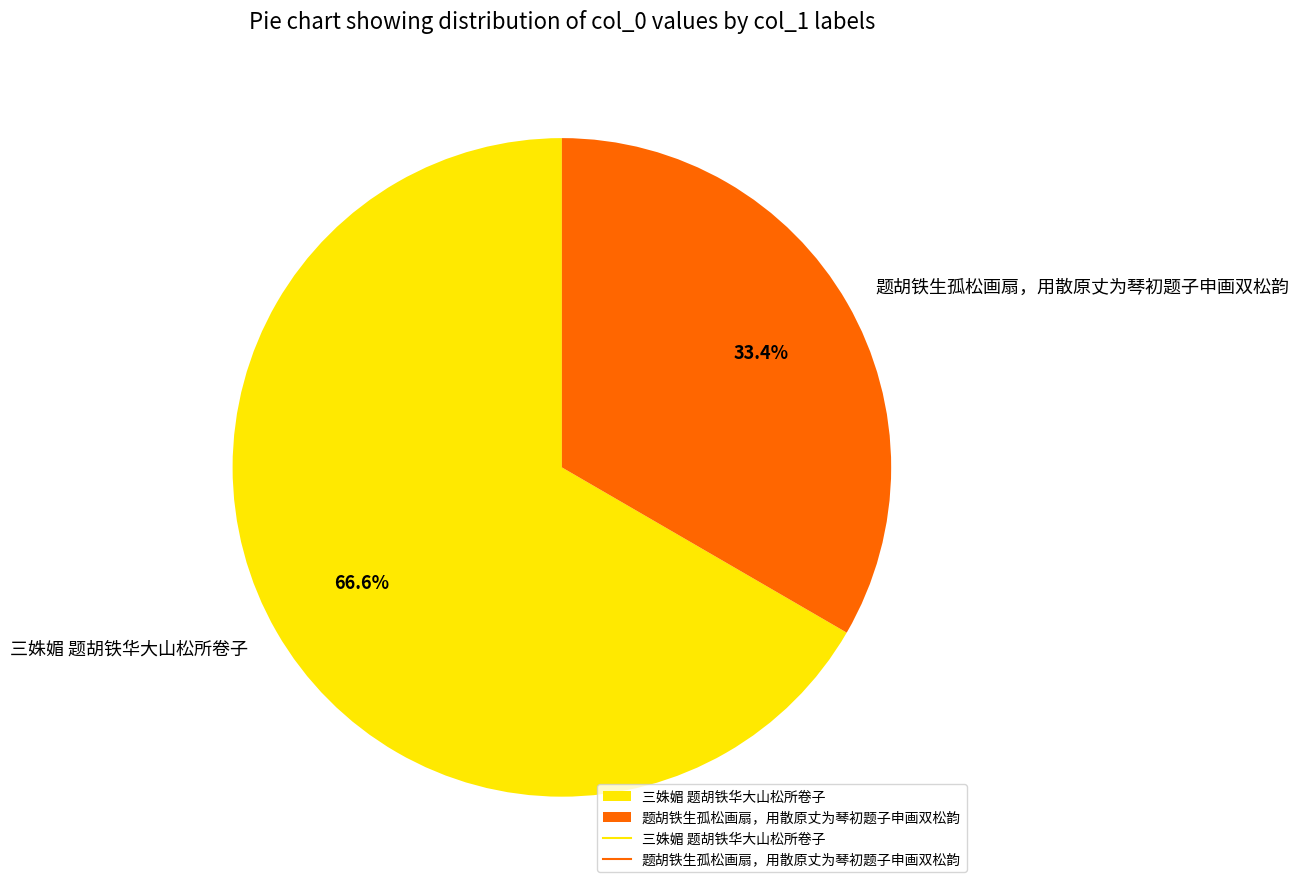

Count the number of slices in the pie.

2